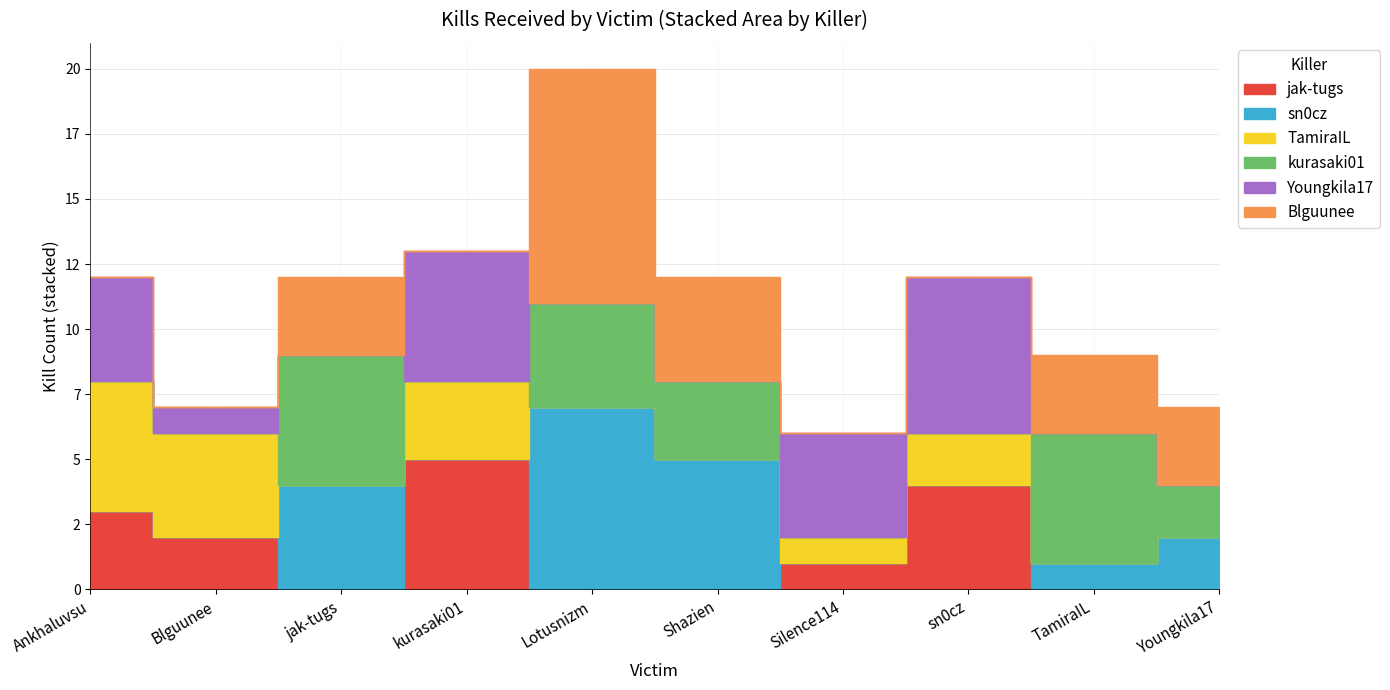

How many times do jak-tugs and Youngkila17 cross each other?

1